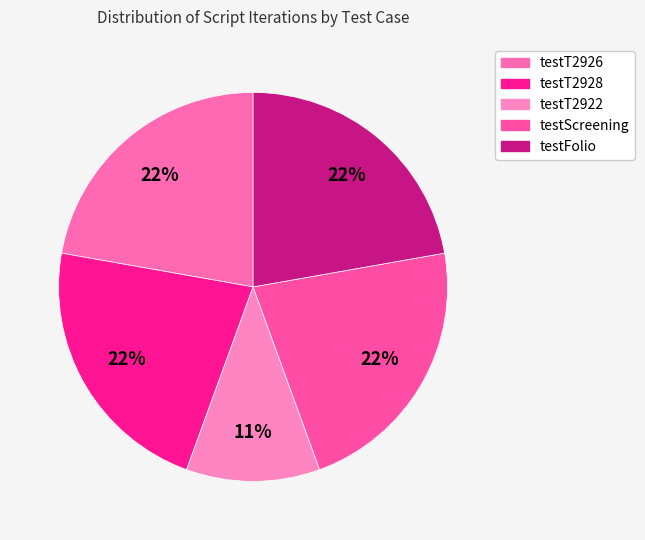

What percentage do testT2926 and testT2928 together represent?

44.4%